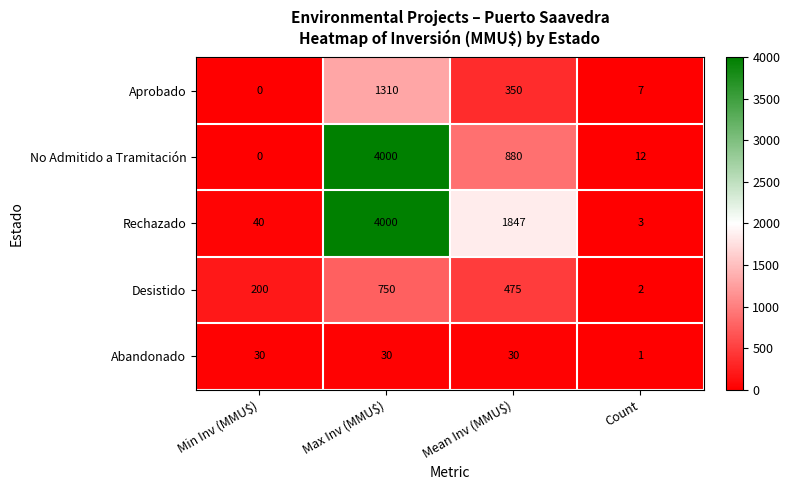

Which label corresponds to the largest value in the chart?

Max Inv (MMU$)